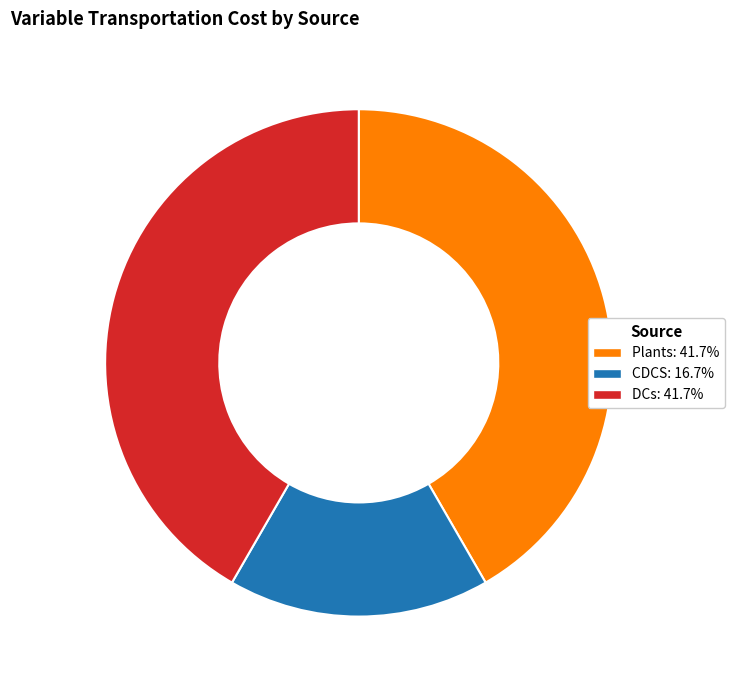

Which has a higher value, DCs or CDCS?

DCs